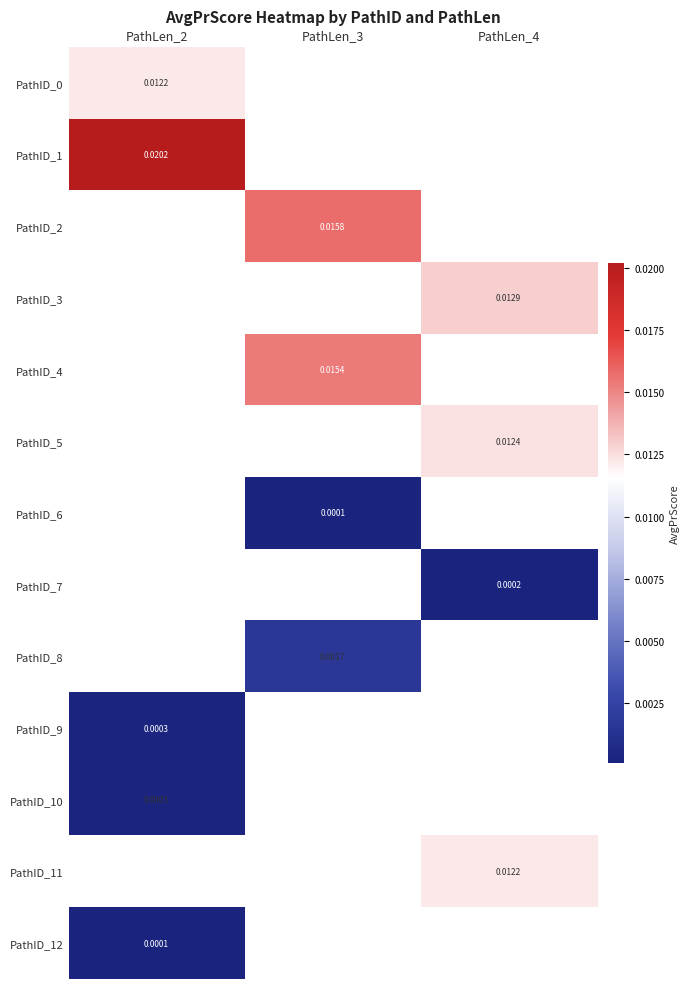

Is the value of PathID_11 at PathLen_4 greater than the value of PathID_3 at PathLen_4?

No